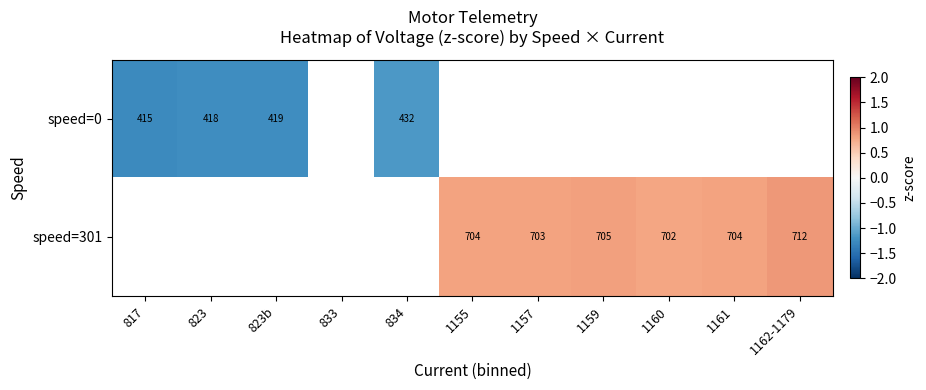

Is the value of speed=301 at 1155 greater than the value of speed=0 at 1160?

No